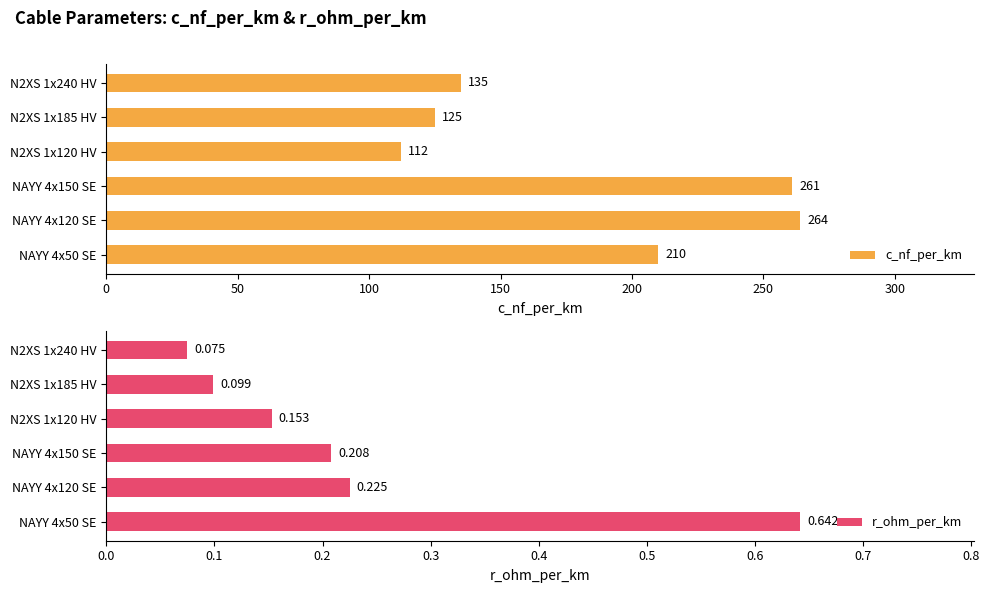

What is the difference between the second highest and minimum values in the c_nf_per_km series?

149